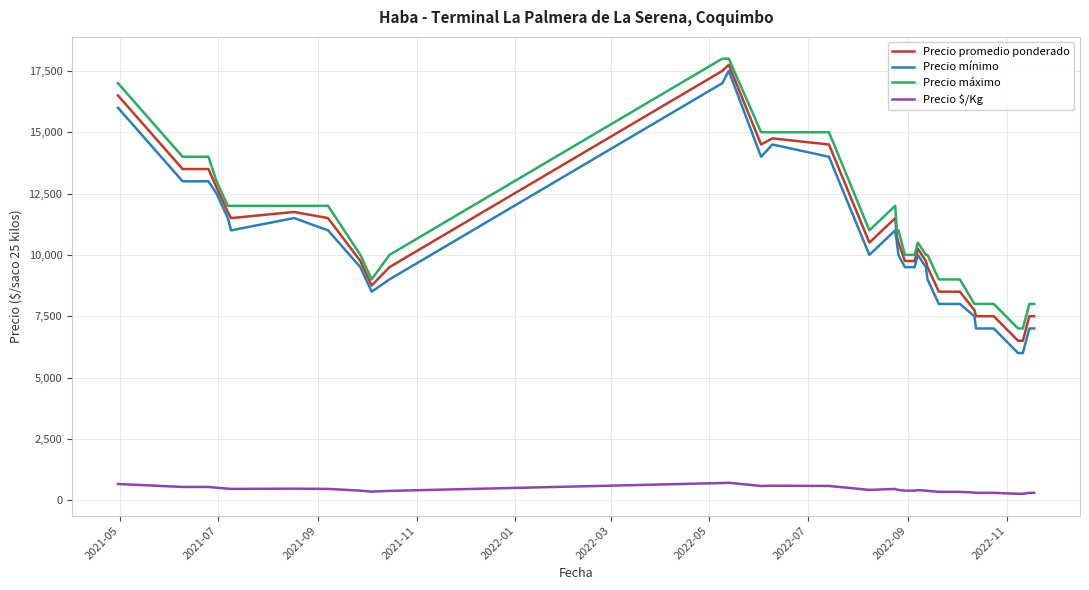

What is the maximum value for Precio promedio ponderado?

17750